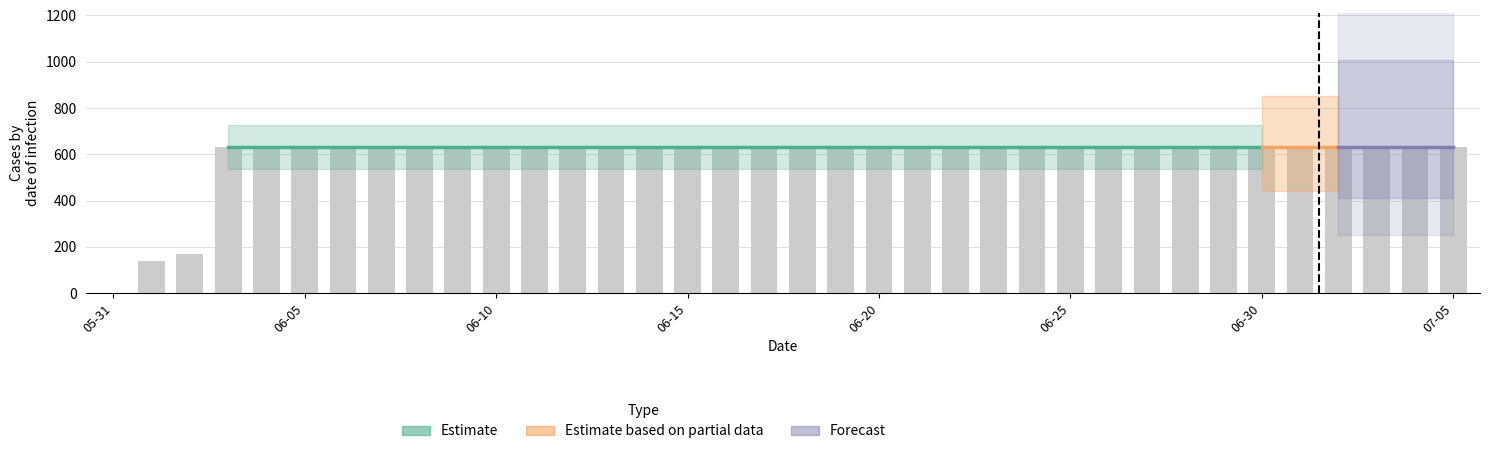

Reading left to right, transcribe all the data shown in this chart.

0	139	167	631	631	631	631	631	631	631	631	631	631	631	631	631	631	631	631	631	631	631	631	631	631	631	631	631	631	631	631	631	631	631	631	631